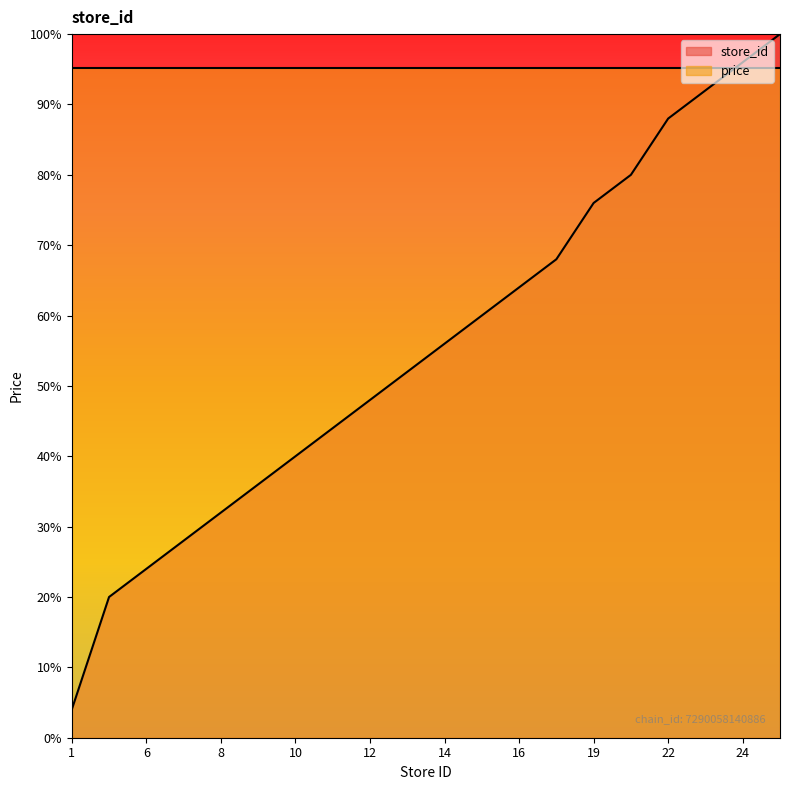

Rank the categories by value from highest to lowest.

25, 24, 23, 22, 20, 19, 17, 16, 15, 14, 13, 12, 11, 10, 9, 8, 7, 6, 5, 1